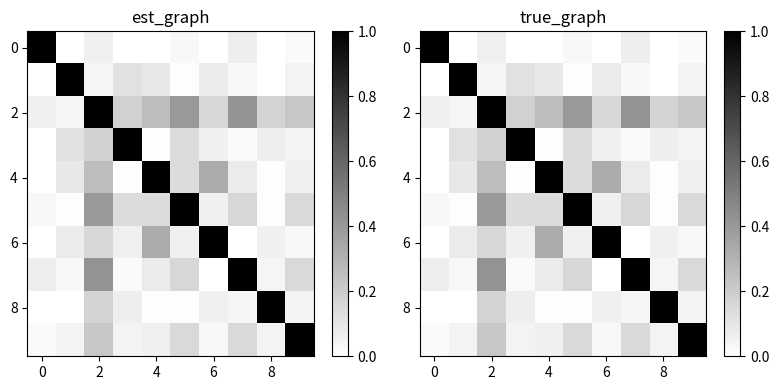

How many data points in 8 are above 0?

8